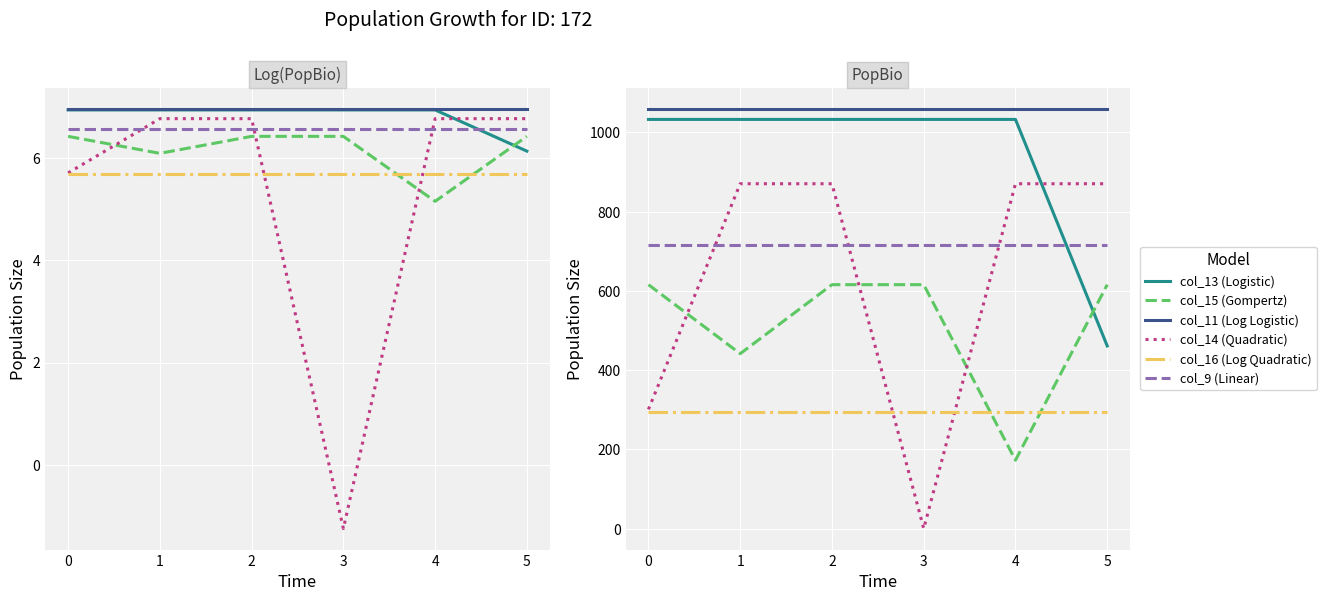

What is the smallest value displayed?

0.3